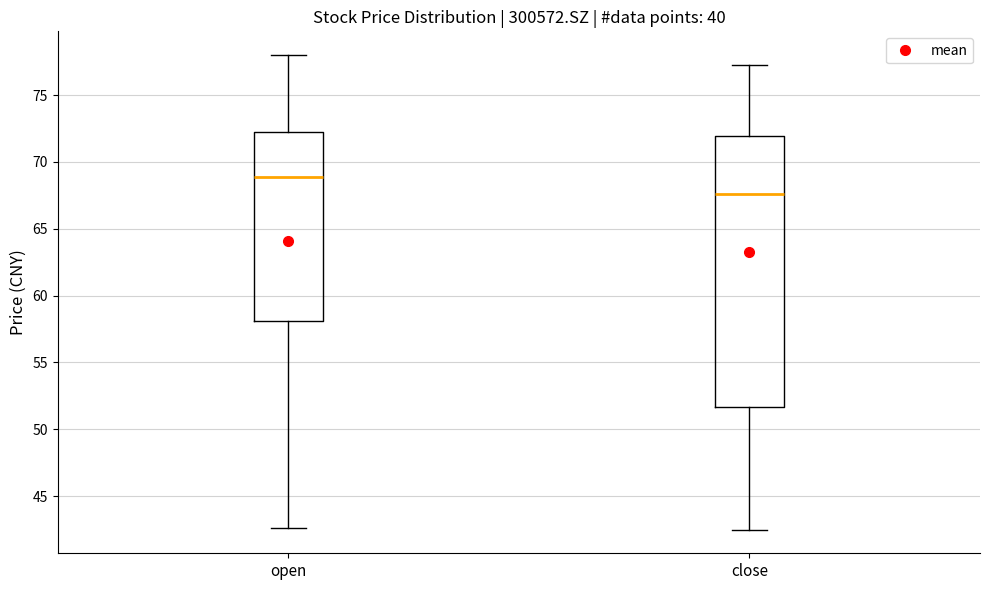

Reading left to right, read every box against the y-axis: the position of its median line, the range the box covers, and the ends of its whiskers. The values are not printed on the chart, so give them approximately, as read against the axis.

open: median 69.0, box 58.0 to 72.0, whiskers 42.5 to 78.0
close: median 67.5, box 51.5 to 72.0, whiskers 42.5 to 77.0